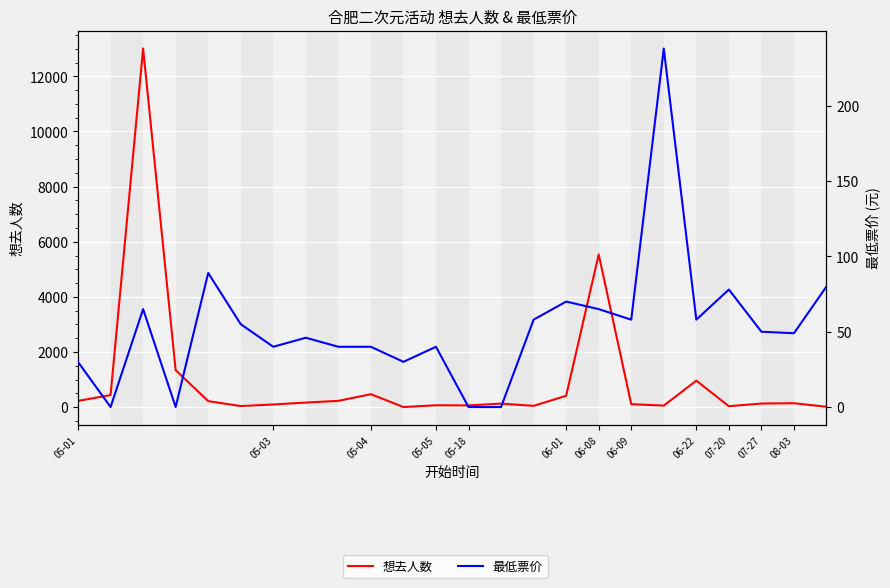

Does the chart display data point markers on the line(s)?

No